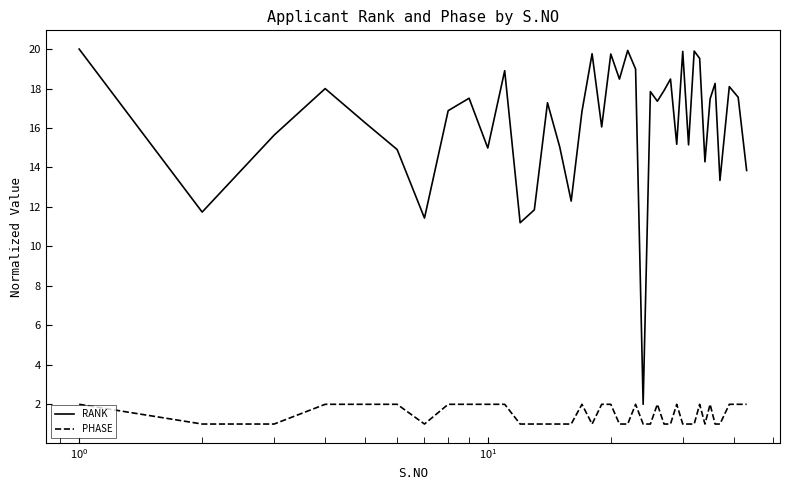

Count the number of data series in this chart.

2